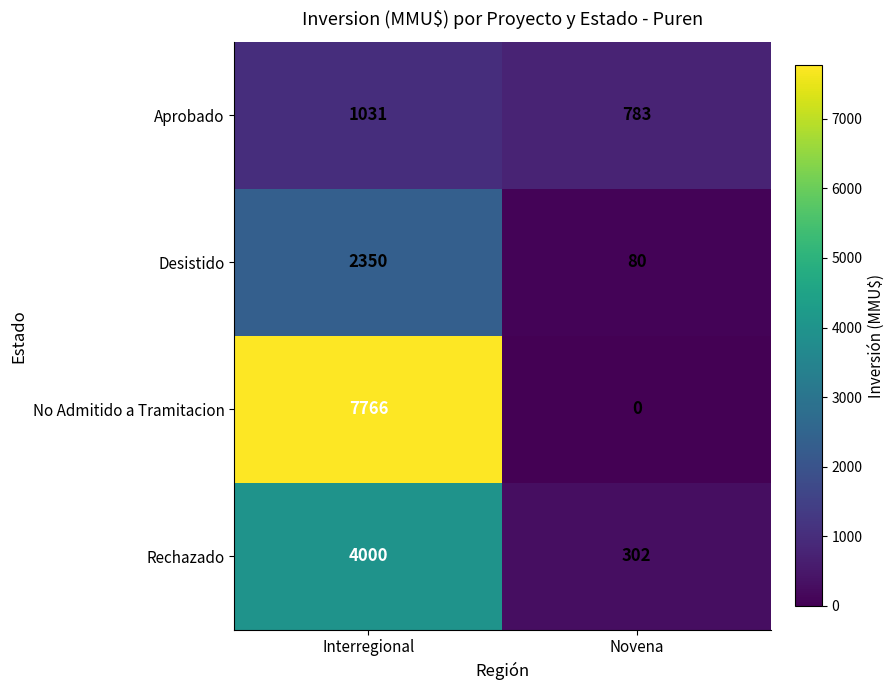

Is it true that No Admitido a Tramitacion equals 7766 at Interregional?

True